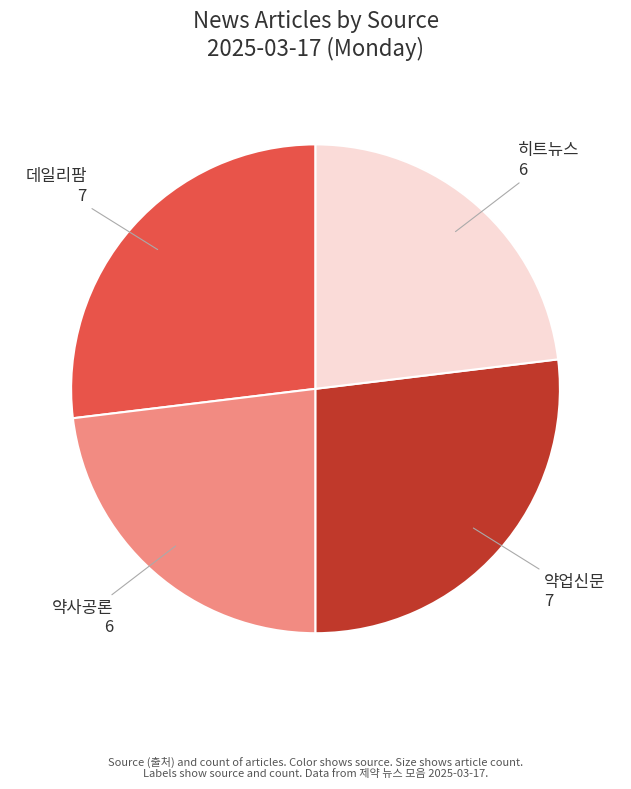

Which has a higher value, 히트뉴스 or 약업신문?

약업신문